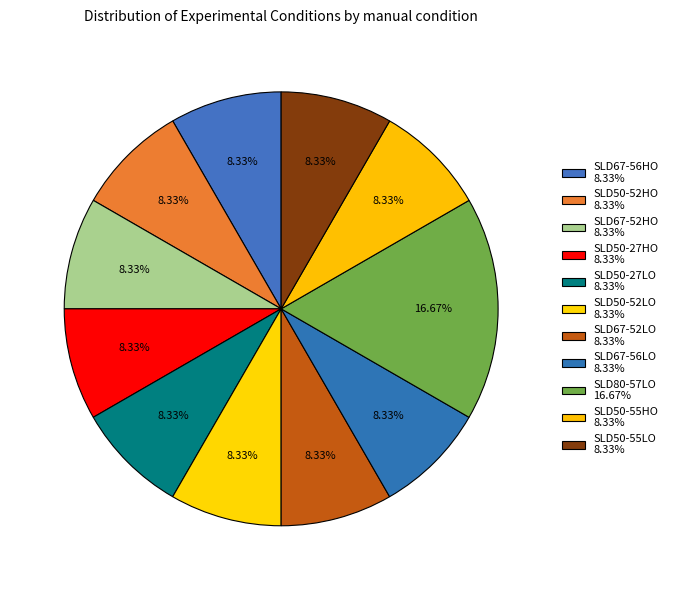

Count the number of slices in the pie.

11